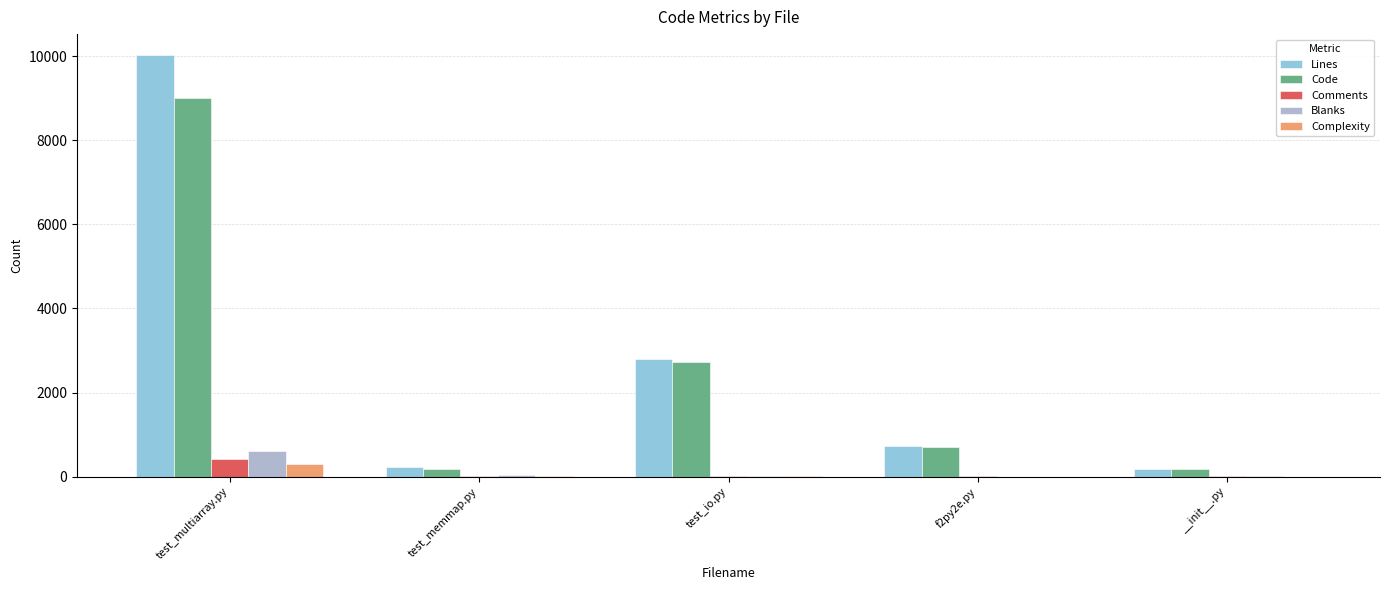

Between test_memmap.py and __init__.py, which series saw the biggest shift?

Lines